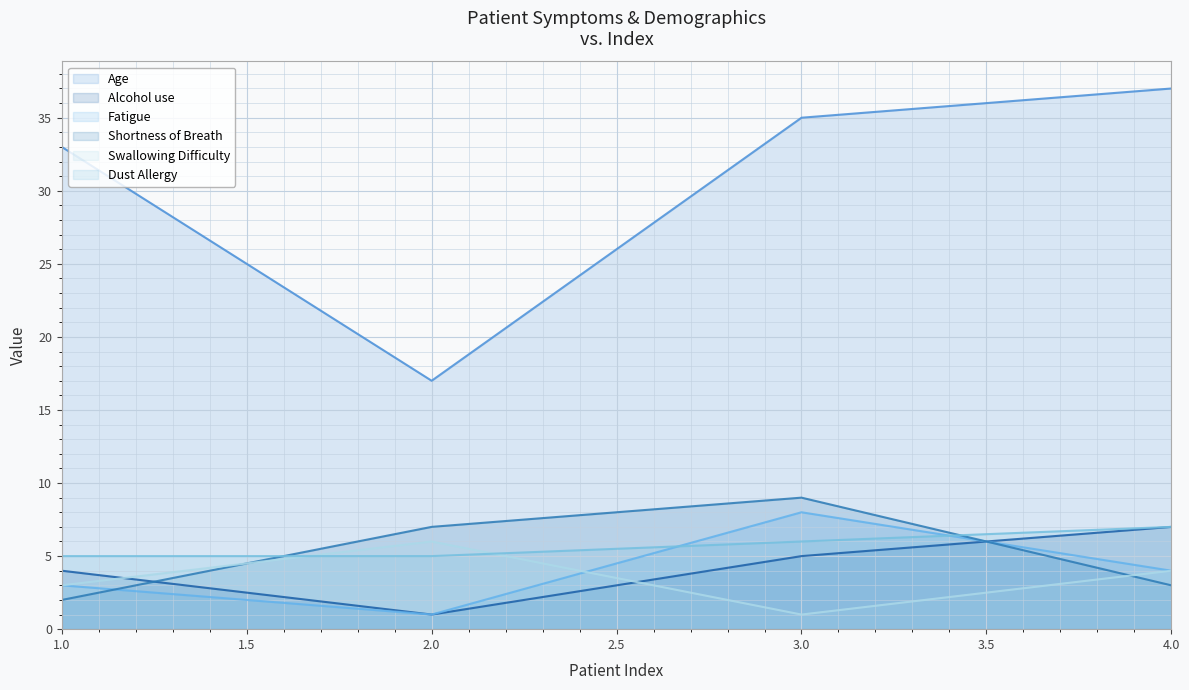

True or false: Shortness of Breath has more than 1 points higher than both neighbors.

False